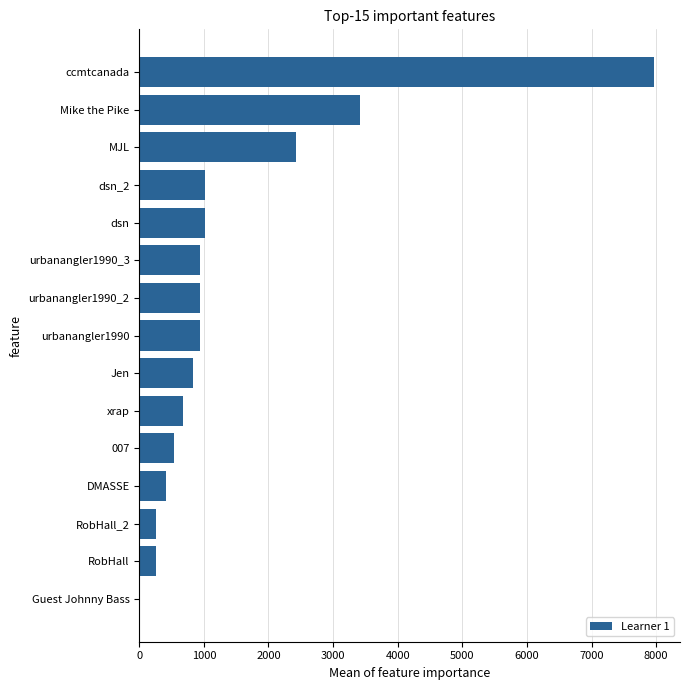

What is the sum of all values?

21649